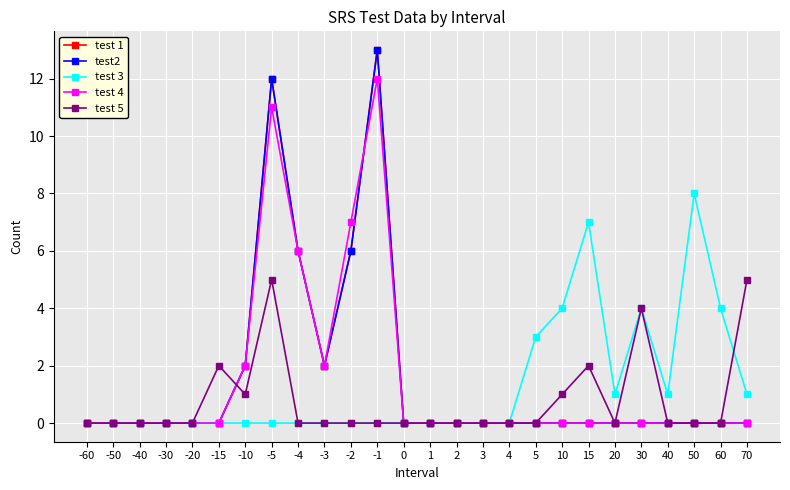

Which label corresponds to the smallest value in the chart?

-60